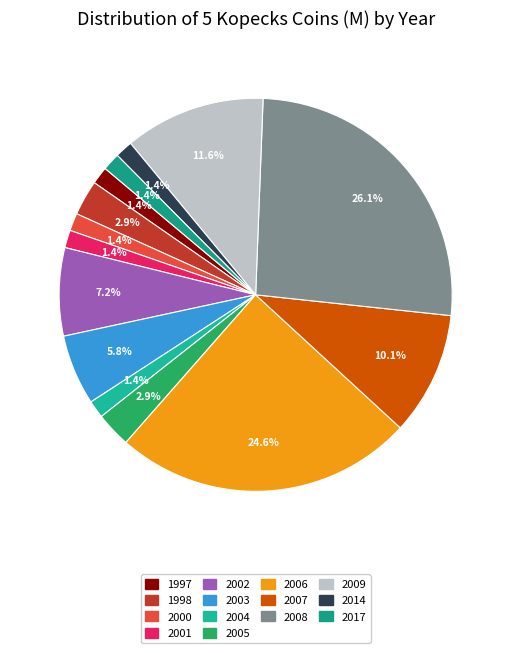

How many segments does this pie chart have?

14